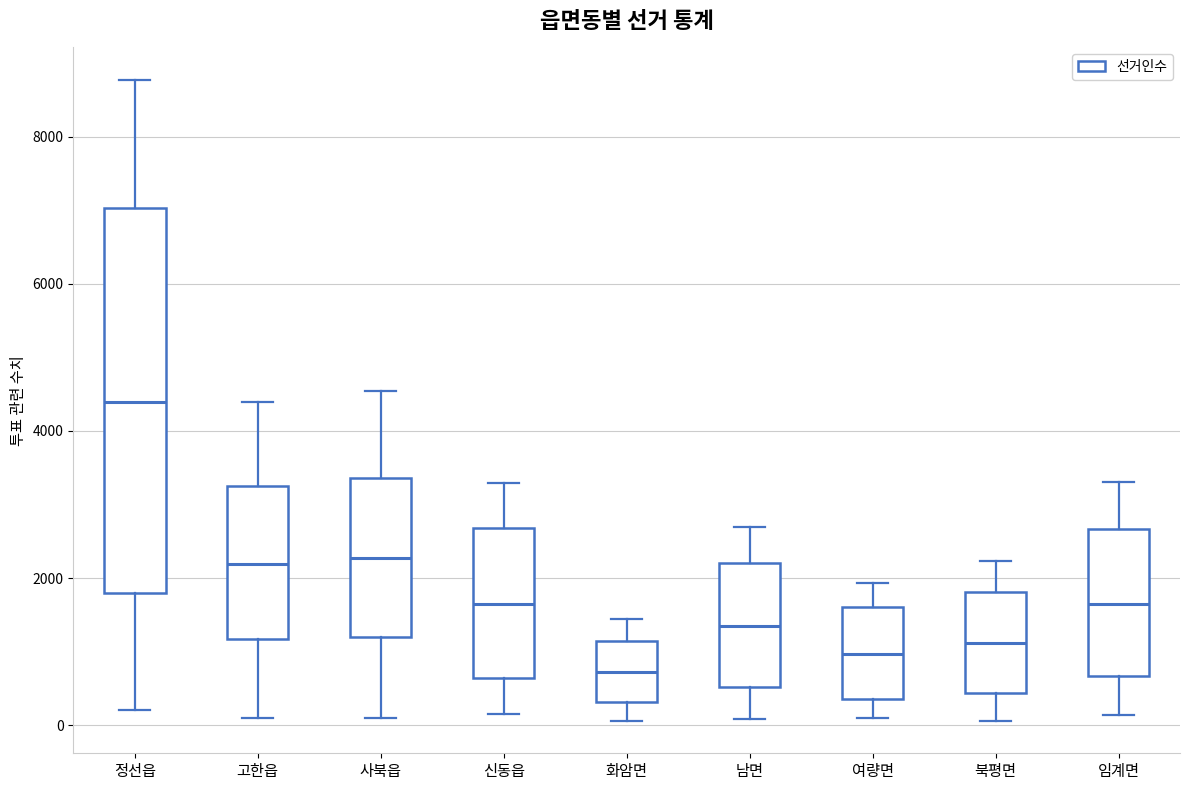

Reading left to right, read every box against the y-axis: the position of its median line, the range the box covers, and the ends of its whiskers. The values are not printed on the chart, so give them approximately, as read against the axis.

정선읍: median 4400, box 1800 to 7000, whiskers 200 to 8800
고한읍: median 2200, box 1200 to 3200, whiskers 0 to 4400
사북읍: median 2200, box 1200 to 3400, whiskers 200 to 4600
신동읍: median 1600, box 600 to 2600, whiskers 200 to 3200
화암면: median 800, box 400 to 1200, whiskers 0 to 1400
남면: median 1400, box 600 to 2200, whiskers 0 to 2600
여량면: median 1000, box 400 to 1600, whiskers 0 to 2000
북평면: median 1200, box 400 to 1800, whiskers 0 to 2200
임계면: median 1600, box 600 to 2600, whiskers 200 to 3400